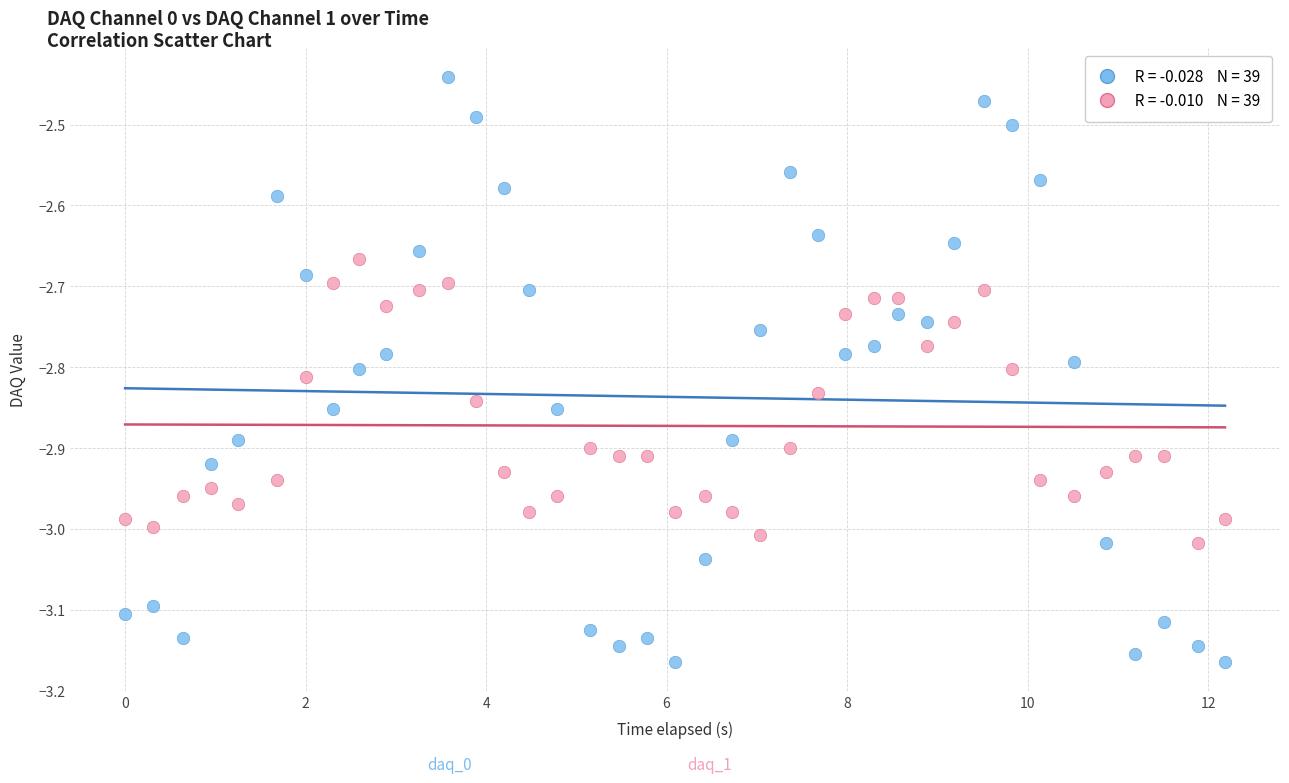

Across all data points, what is the range of X values (max minus min)?

12.2